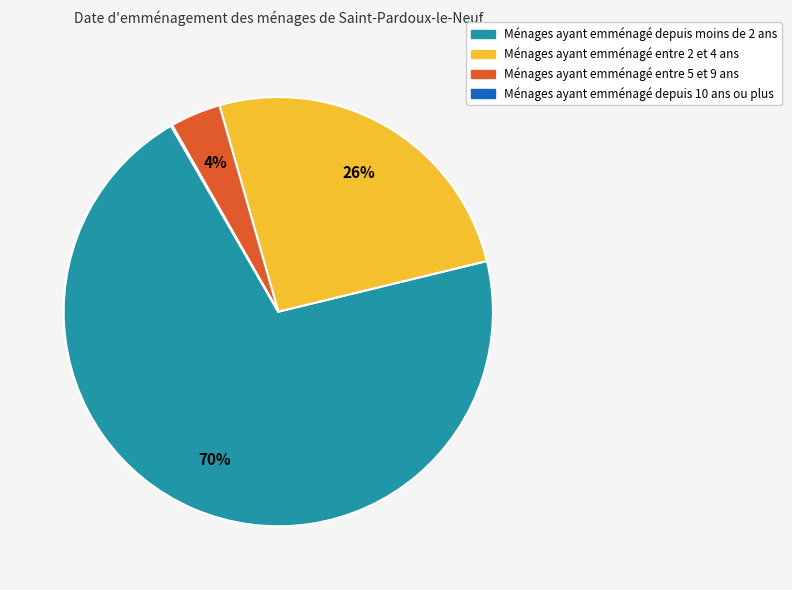

Does any single category account for the majority?

Yes